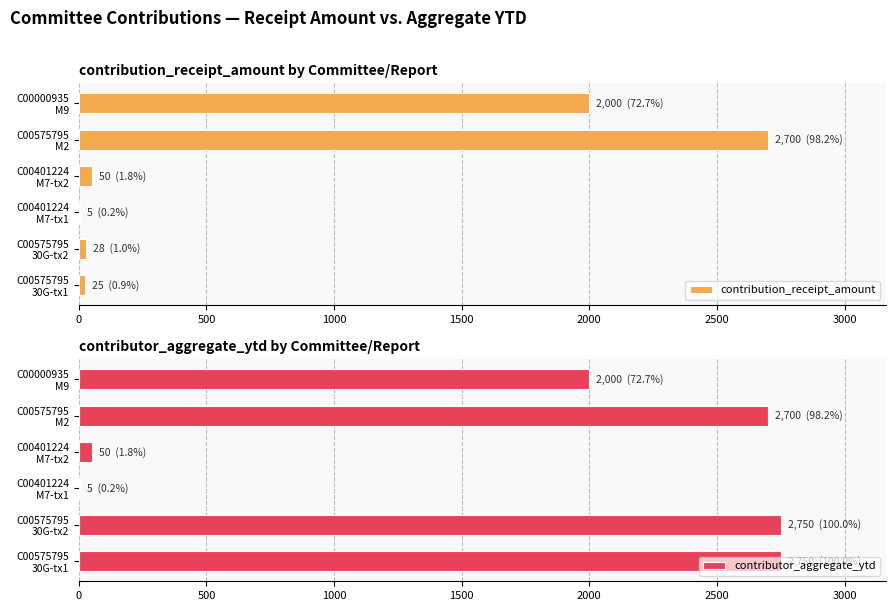

What is the maximum value for contribution_receipt_amount?

2700.0